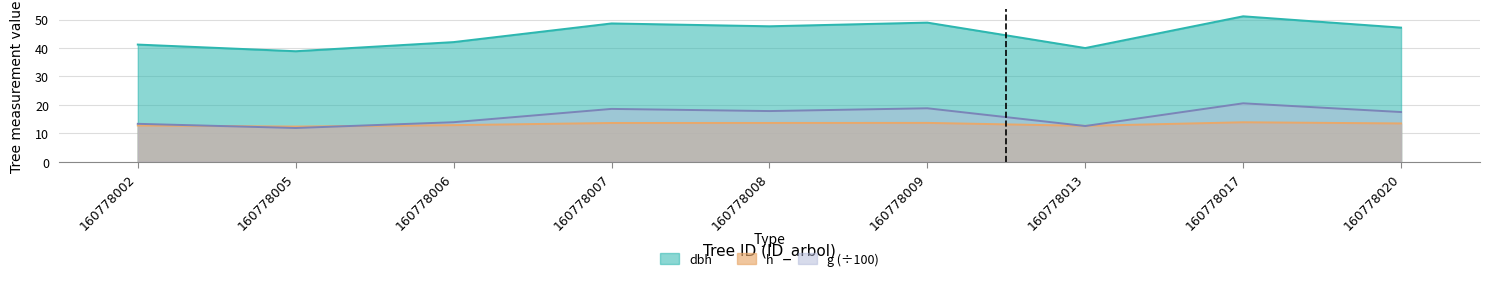

What are all the series names shown in the legend?

dbh, h, g (÷100)